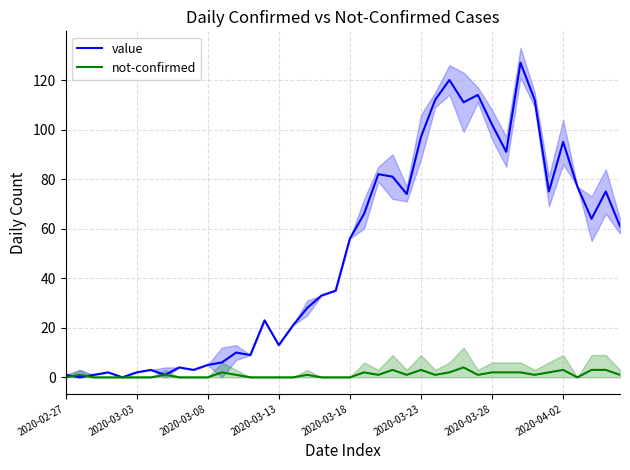

Which series changed the most between 27 and 39?

value